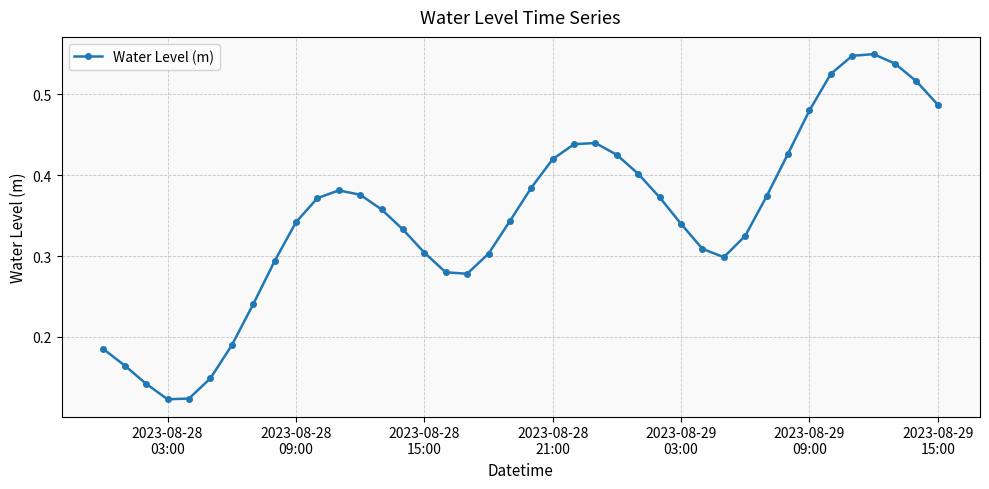

What is the sum of all values?

13.9